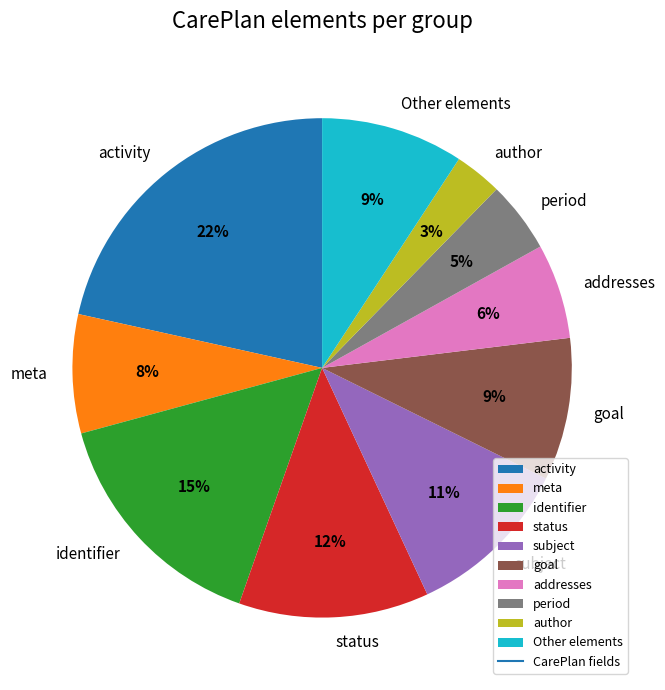

Approximately how many times larger is the value at author compared to subject?

0.3